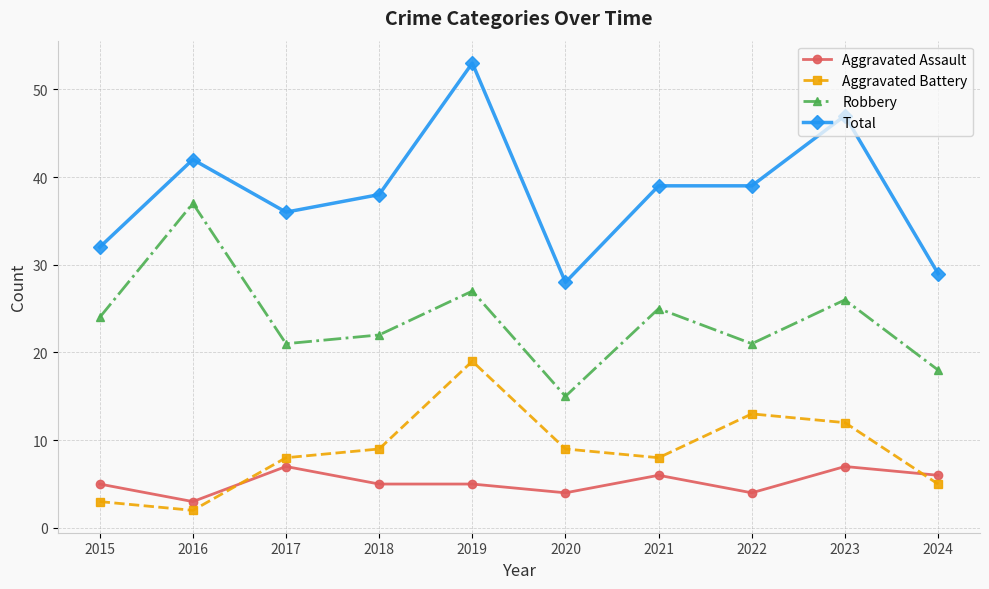

Is it true that Aggravated Assault equals 9 at 2024?

False